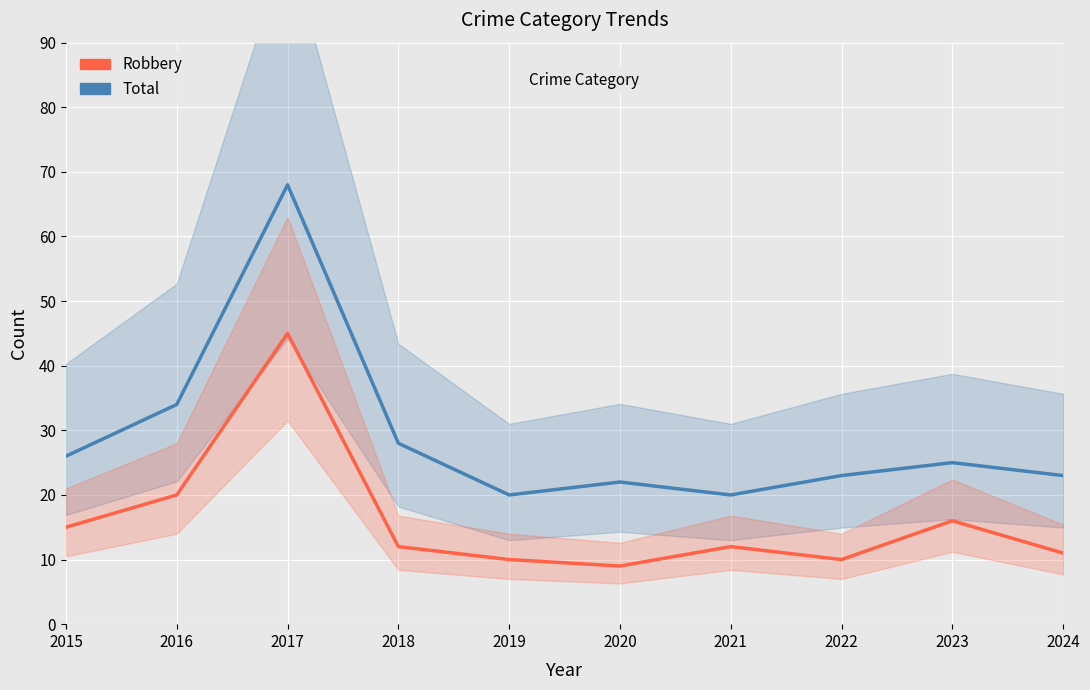

What is the total value across all series at 2015?

41